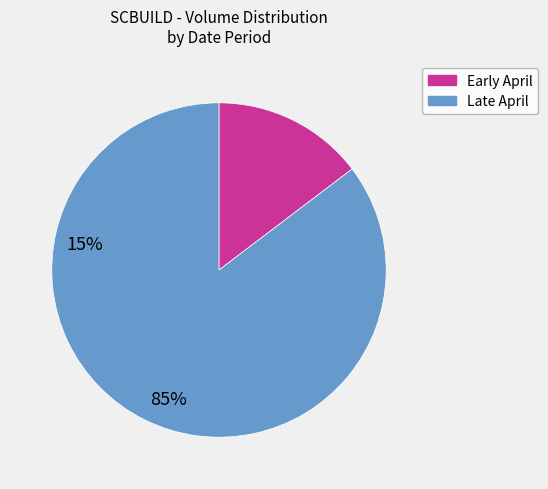

Is there a majority slice in this chart?

Yes